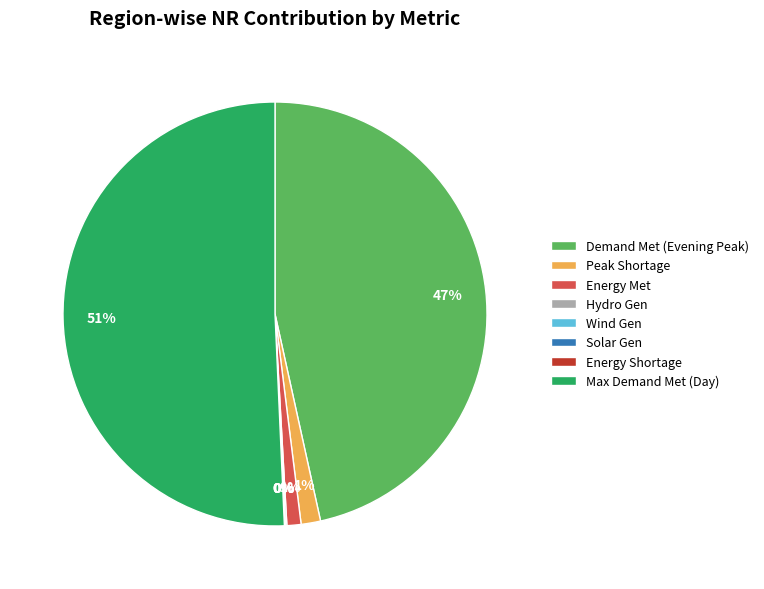

The Energy Met slice represents 1% of the pie. True or false?

True